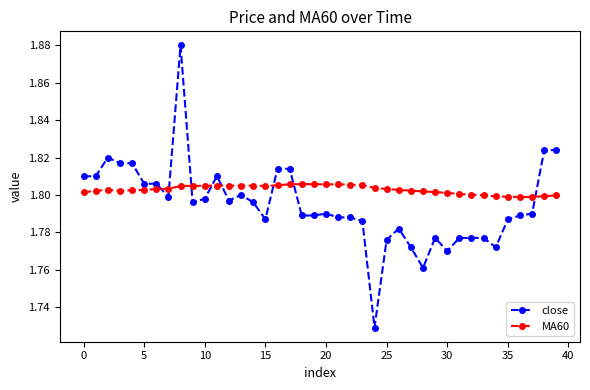

What is the sum of all close values?

71.8